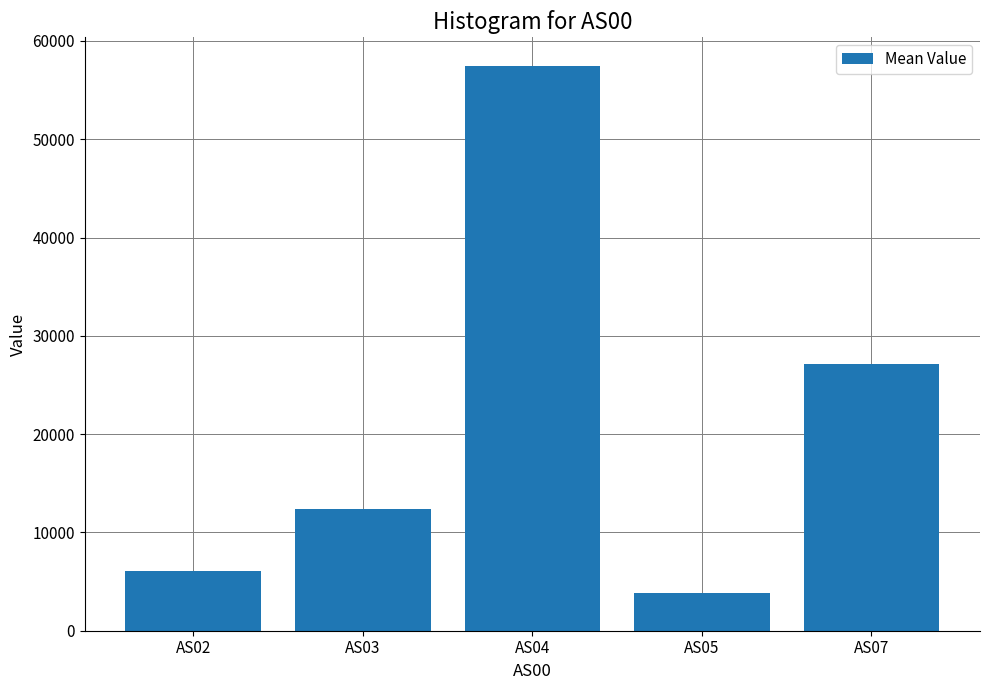

The chart shows a value of 10420.1 at AS02. True or false?

False